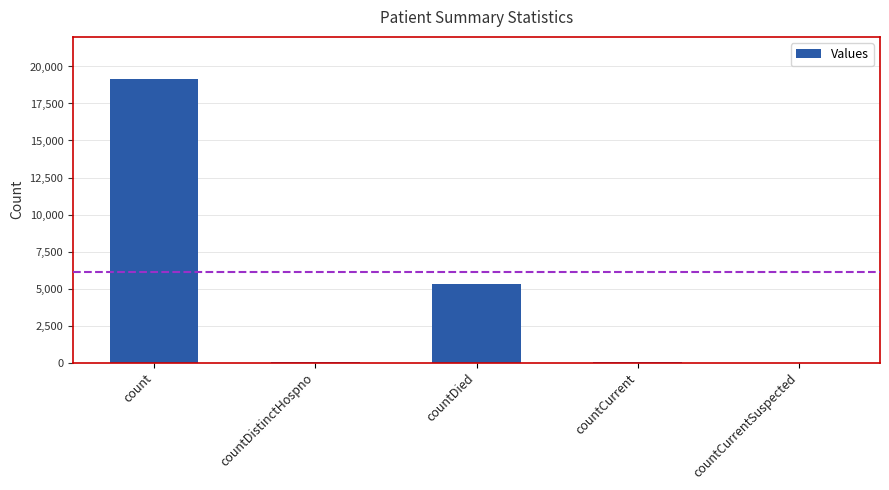

The value at countCurrentSuspected is 5832. True or false?

False